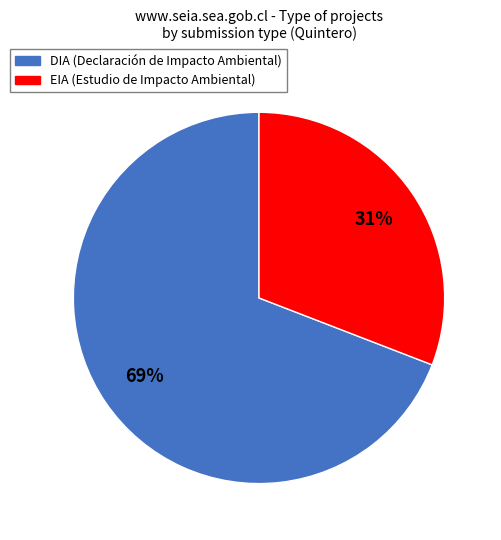

Is it true that EIA is 31% of the pie?

True